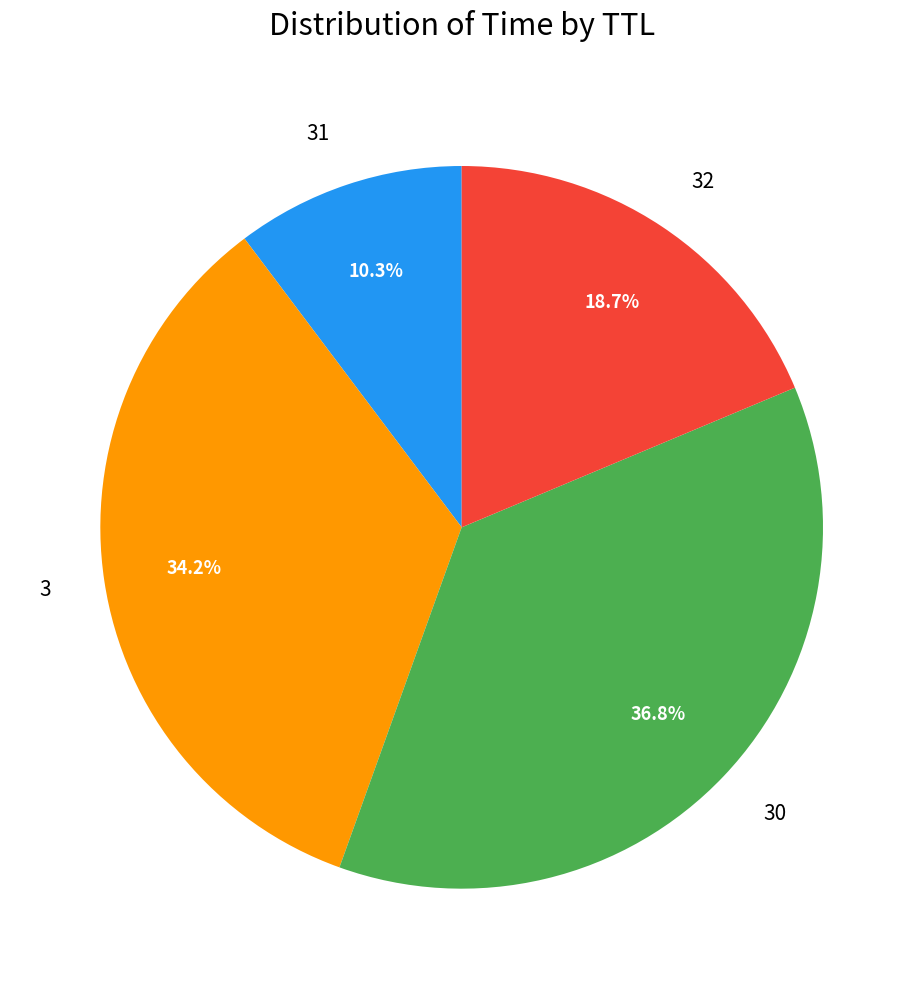

How many segments does this pie chart have?

4